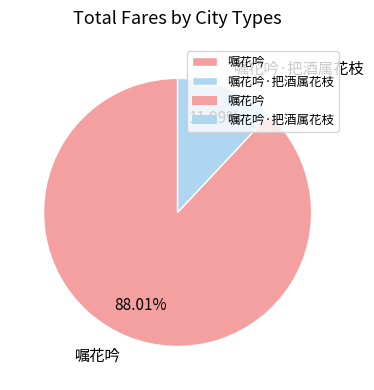

Which slice is the largest?

嘱花吟